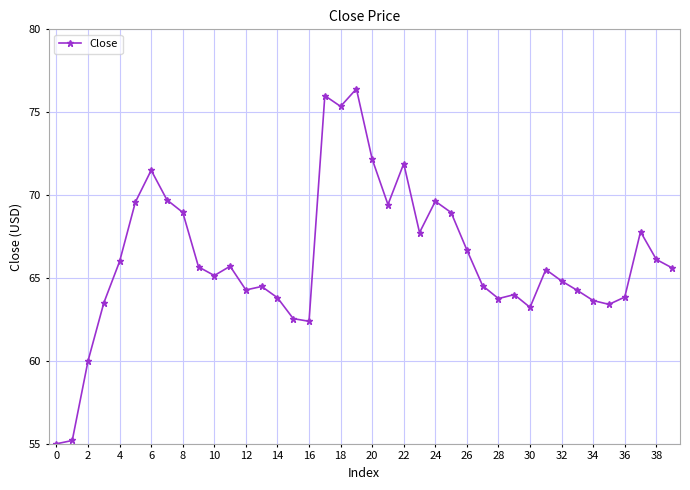

True or false: the data has more than 0 interior local peaks.

True